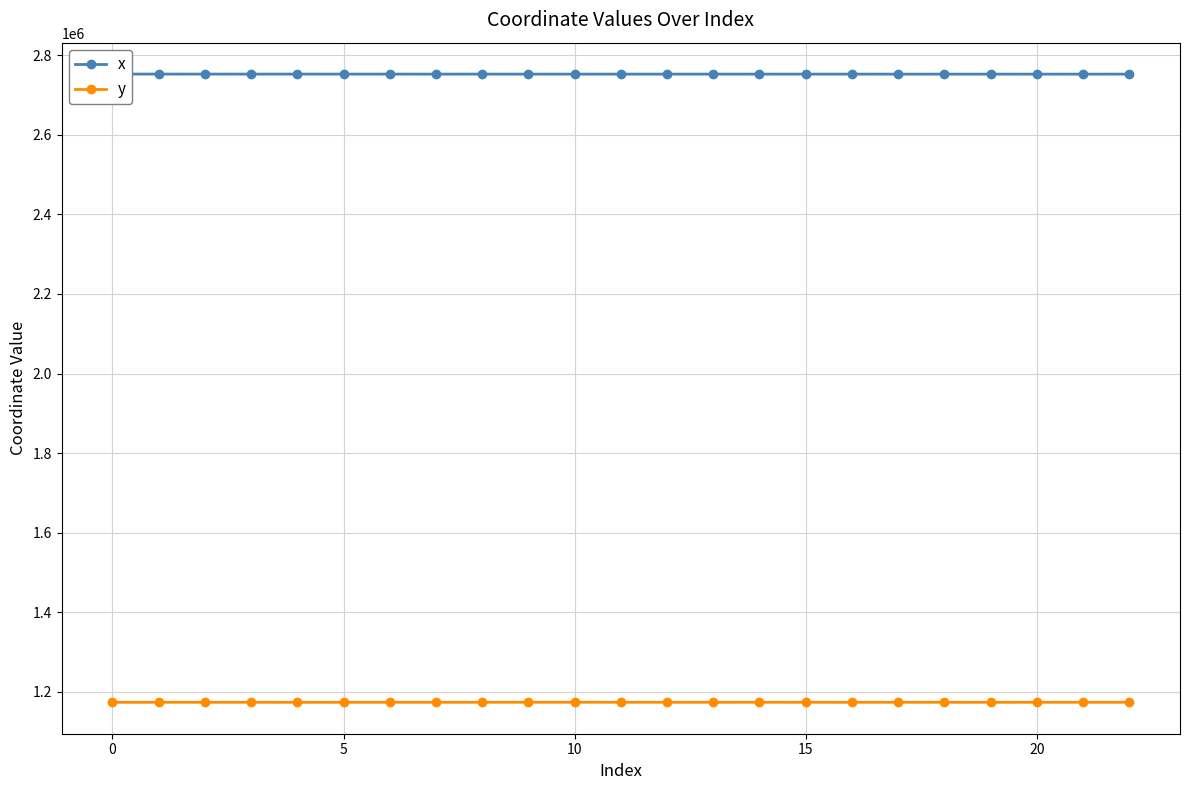

Is this an area chart (filled region under the line)?

No